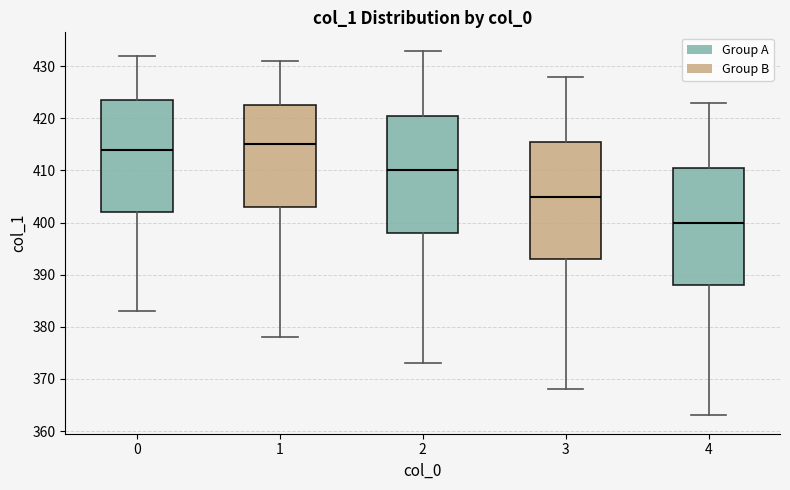

Where is the lower edge of the box at x = 0 on the y-axis? The values are not printed on the chart, so give them approximately, as read against the axis.

402